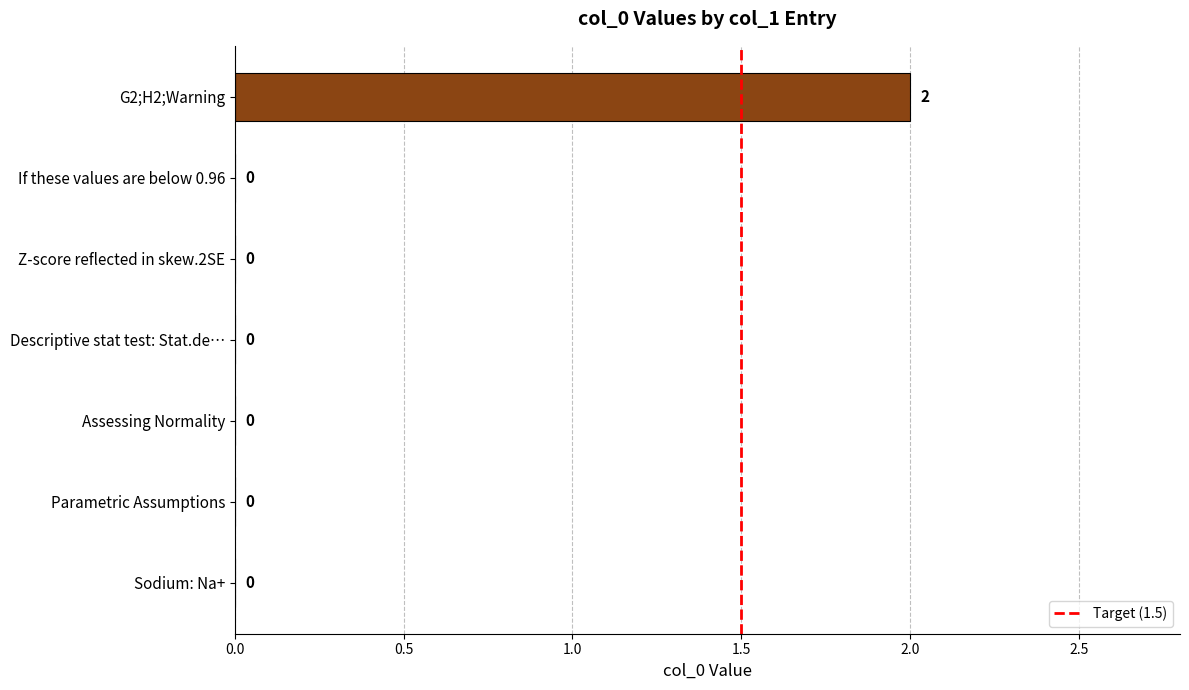

How many values are between 0 and 1?

6